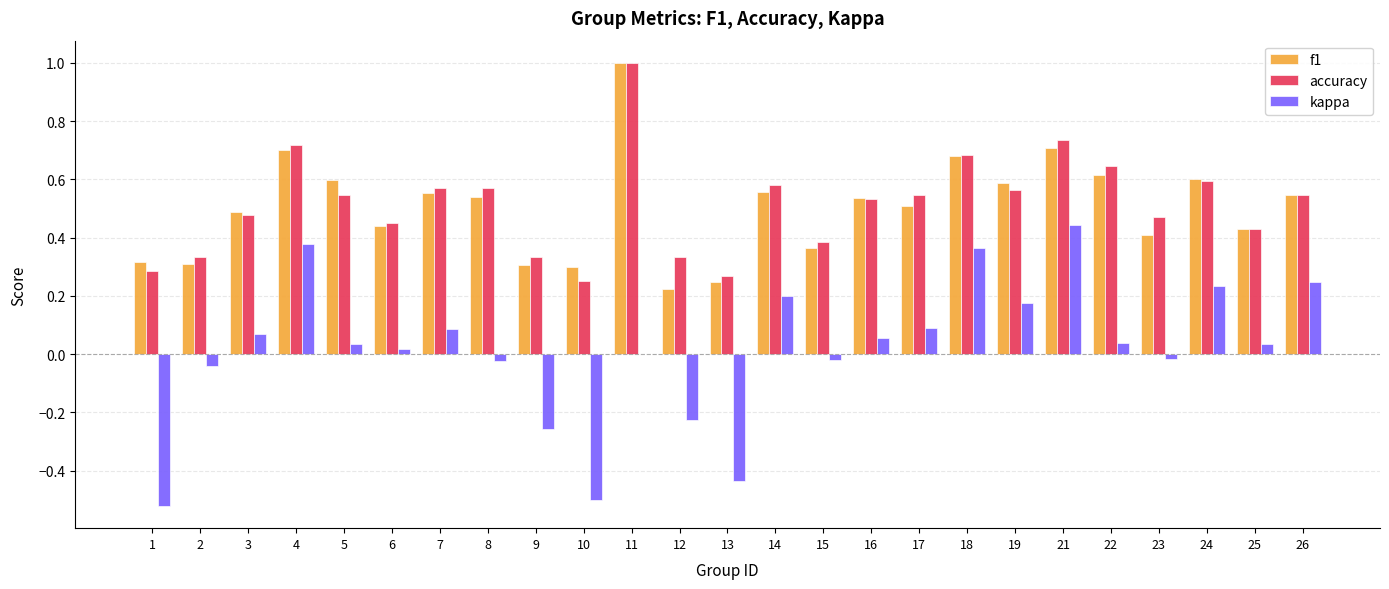

Is it true that accuracy equals 0.4 at 24?

False